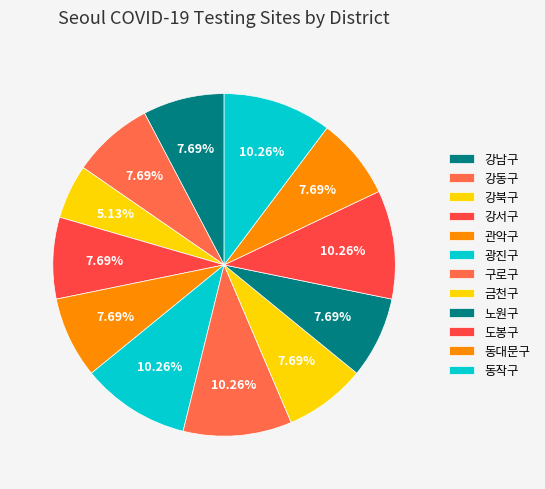

Count the number of slices in the pie.

12